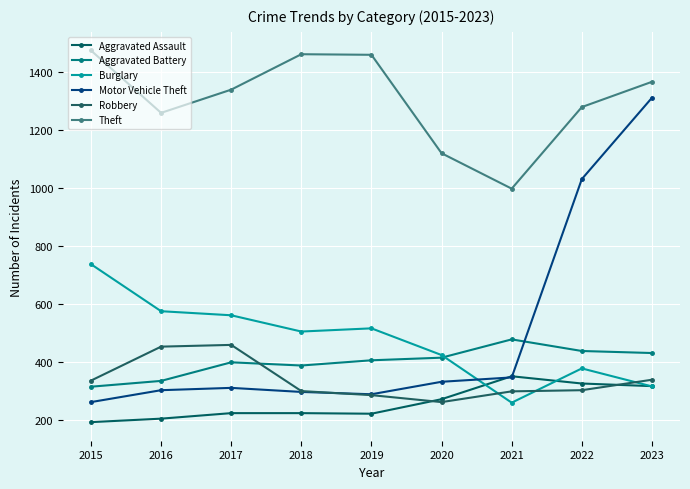

What are all the series names shown in the legend?

Aggravated Assault, Aggravated Battery, Burglary, Motor Vehicle Theft, Robbery, Theft